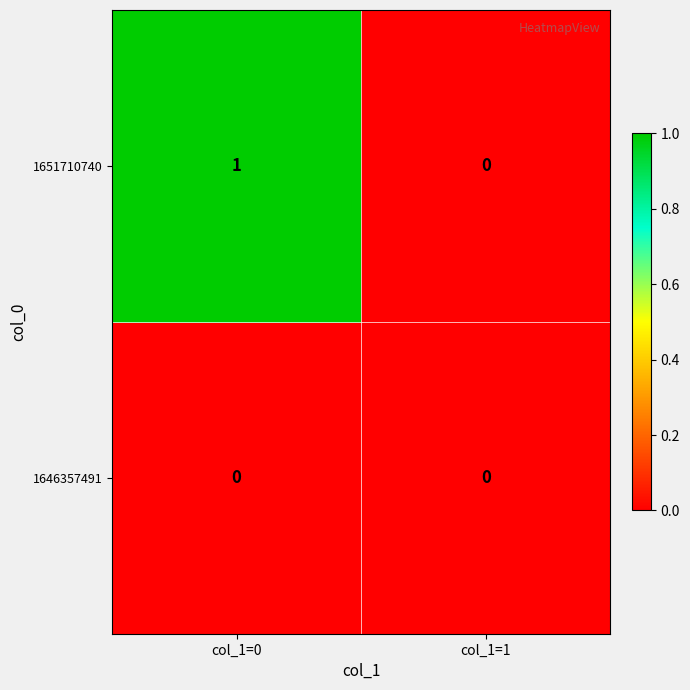

List the labels in order of 1651710740 value, smallest first.

col_1=1, col_1=0